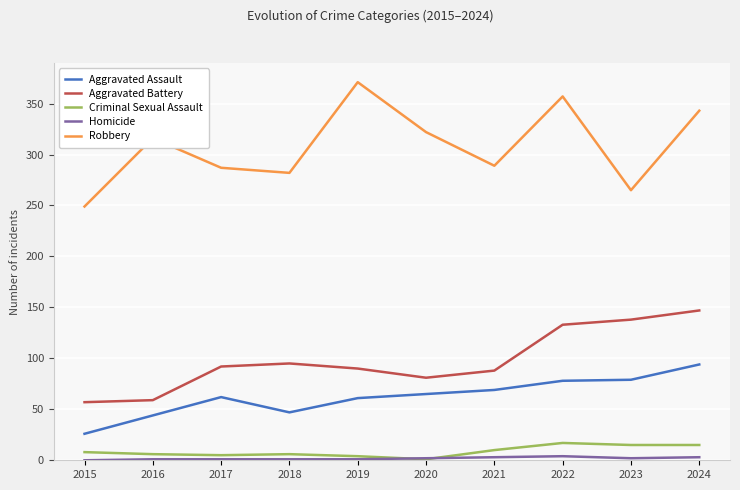

True or false: Robbery and Homicide intersect in this chart.

False